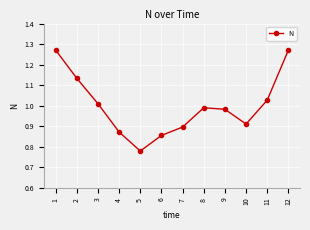

What is the difference between the maximum and minimum values?

0.5